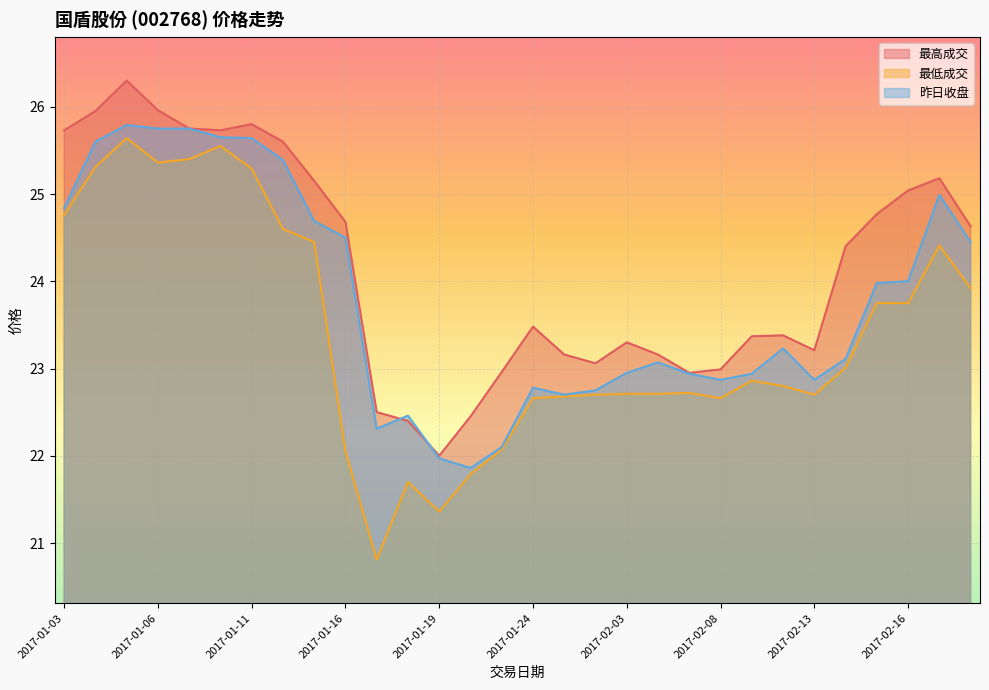

What is the spread (max minus min) of values at 2017-01-11?

0.5